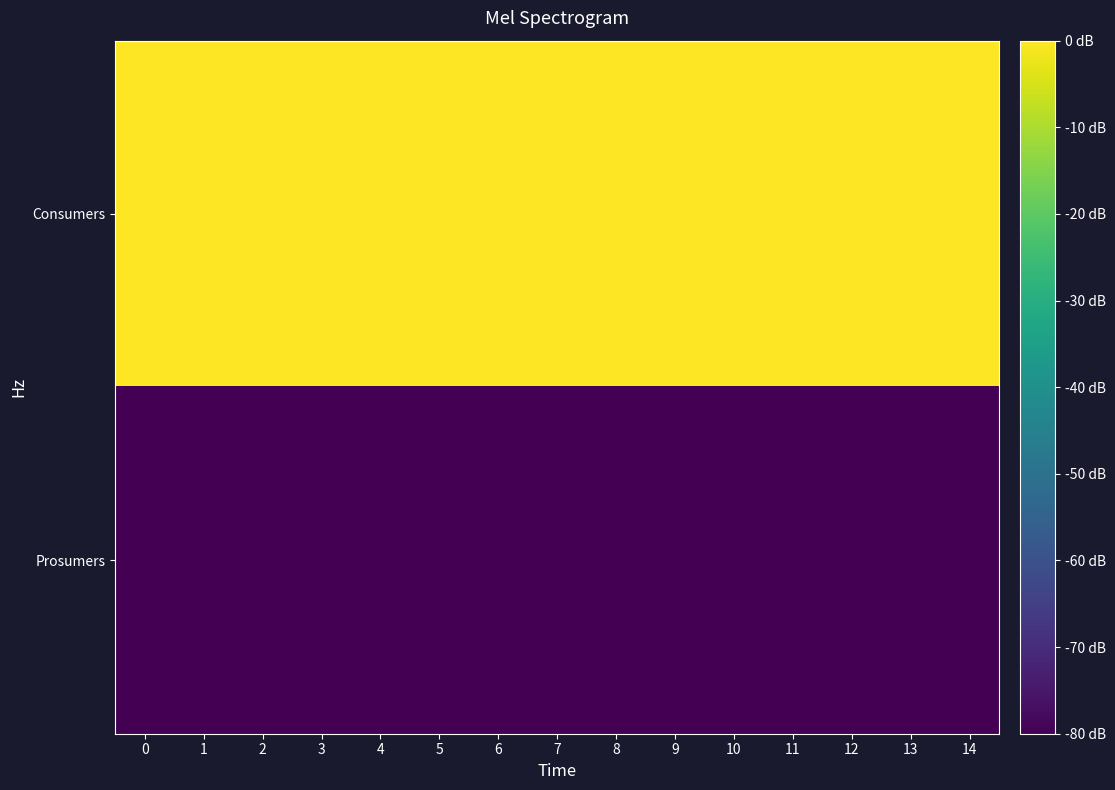

At 1, list the series in order from largest to smallest.

Consumers, Prosumers